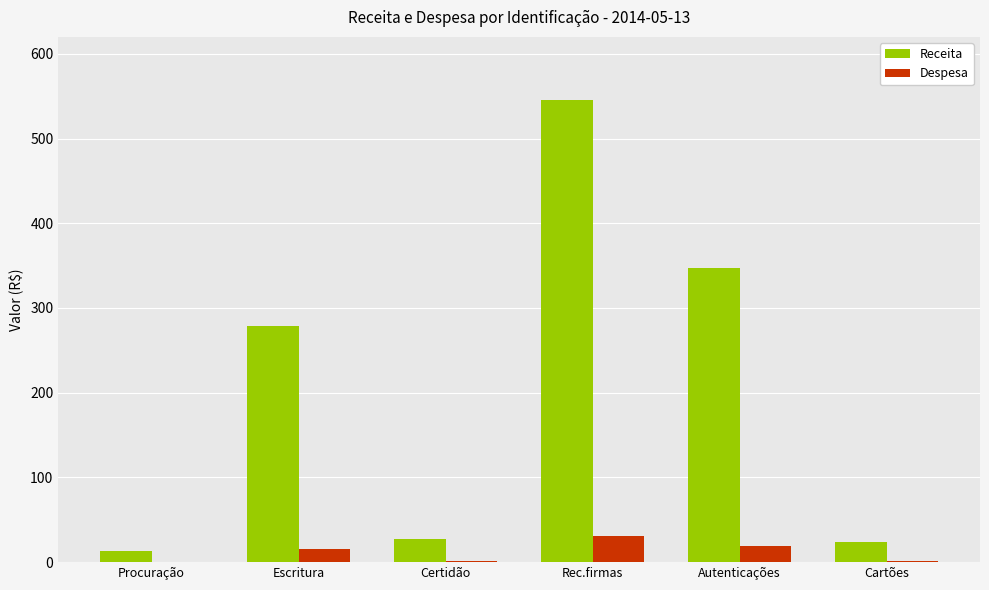

What is the total value across all series at Rec.firmas?

576.8